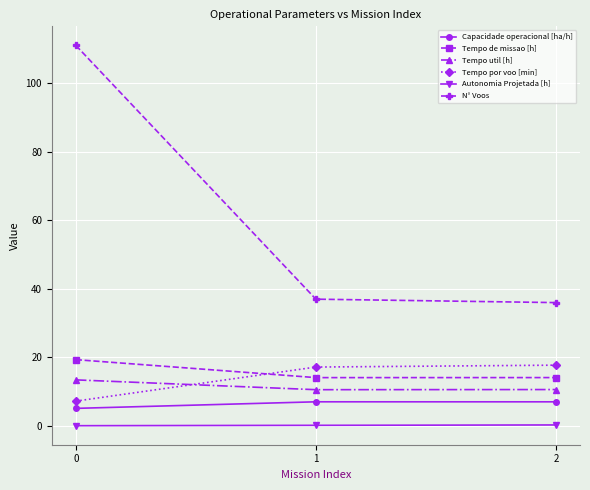

Is it true that Autonomia Projetada [h] equals 0.2 at 1?

True